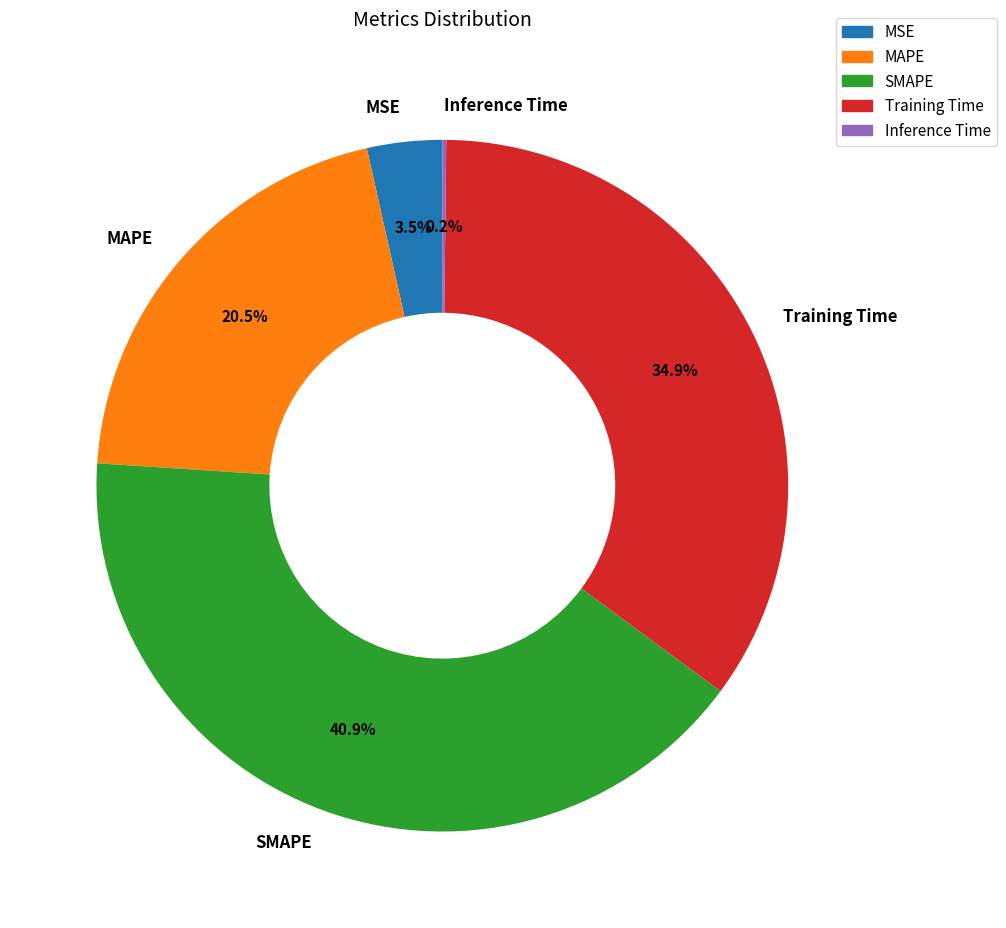

Do MSE and MAPE together represent more than half of the pie?

No